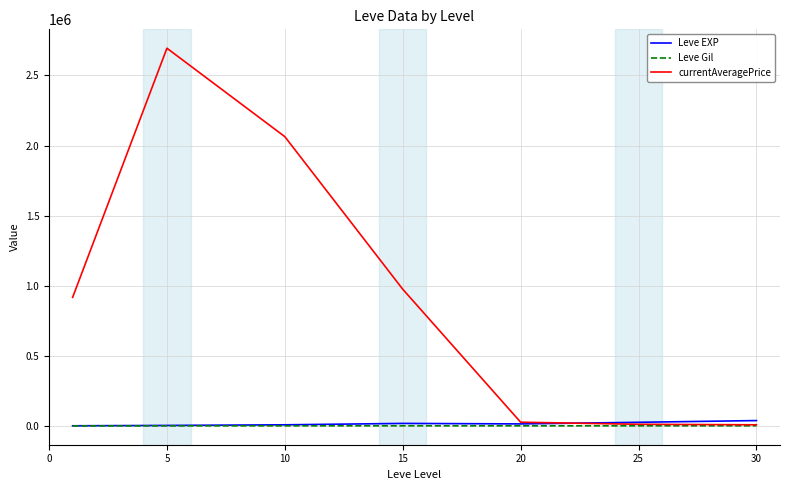

Which series has the largest range (max minus min)?

currentAveragePrice